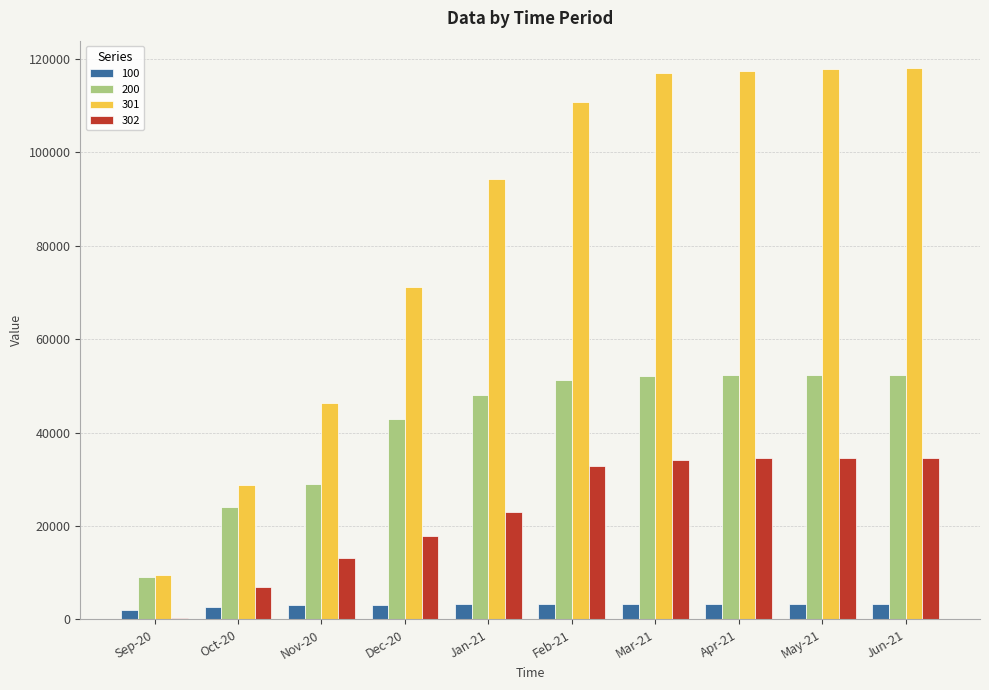

How many data points does each series have?

10